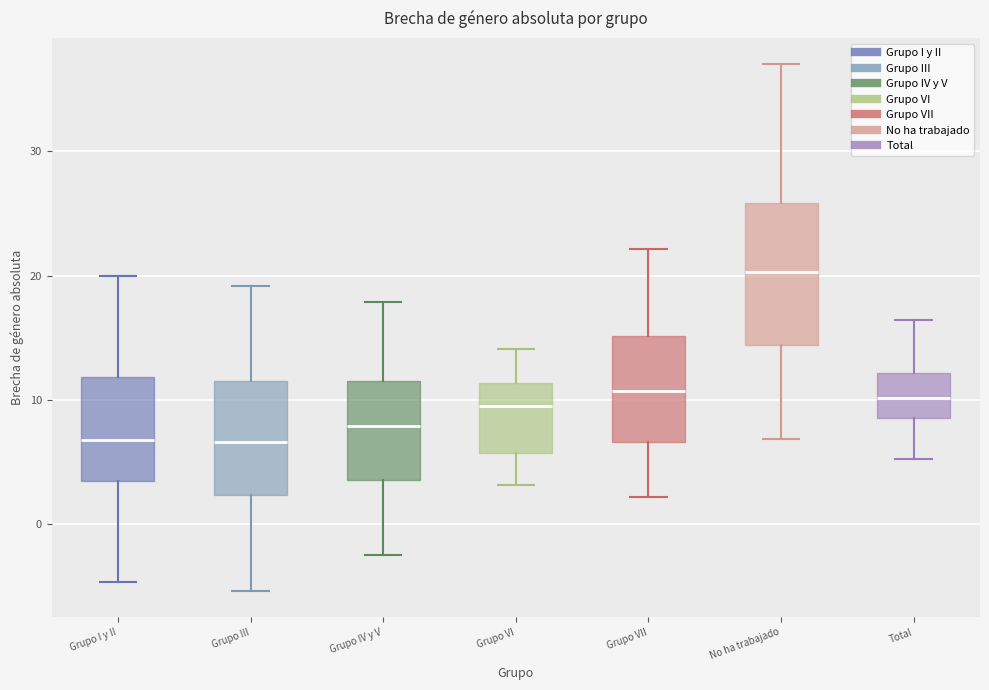

Where does the median line of the box for Grupo IV y V sit on the y-axis? The values are not printed on the chart, so give them approximately, as read against the axis.

8